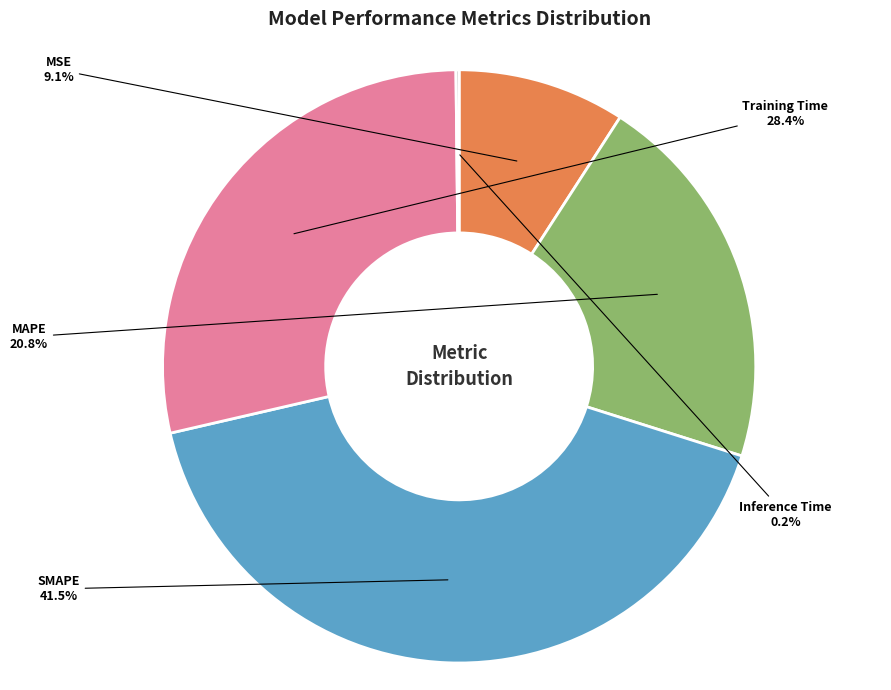

Is there a majority slice in this chart?

No